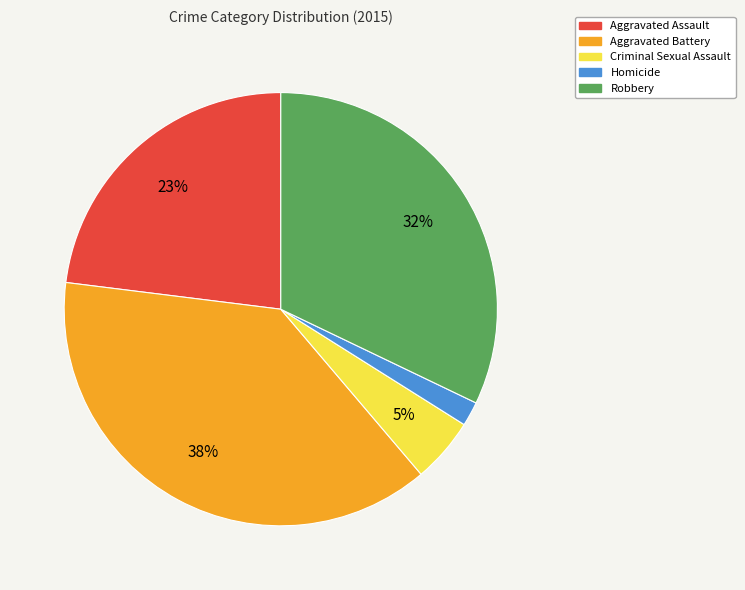

Is the sum of Homicide and Criminal Sexual Assault greater than half?

No